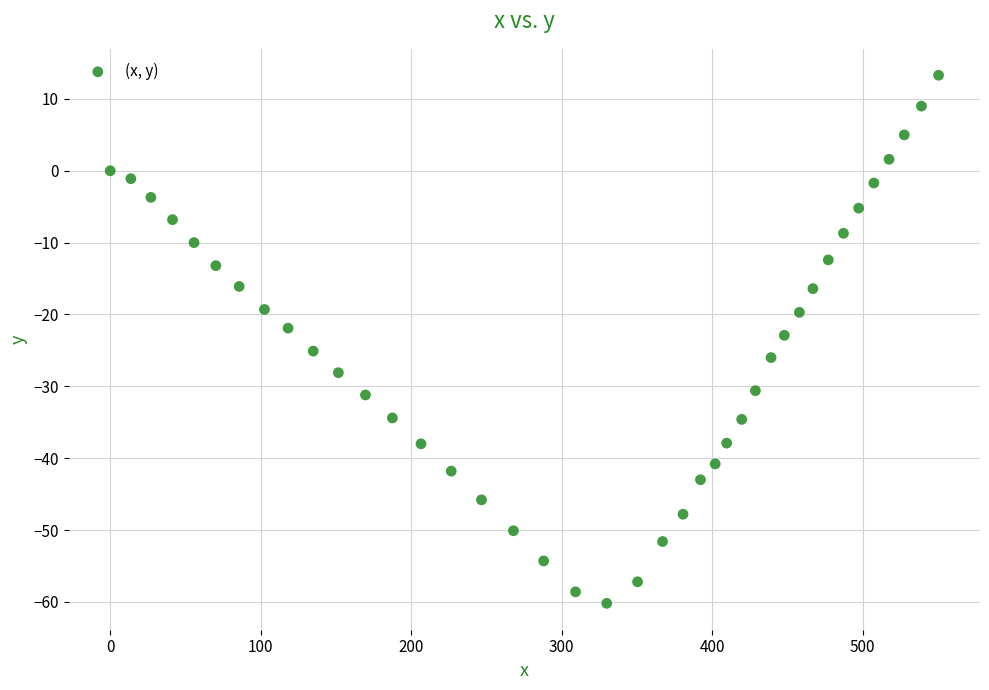

What is the range of X values (max minus min)?

550.4